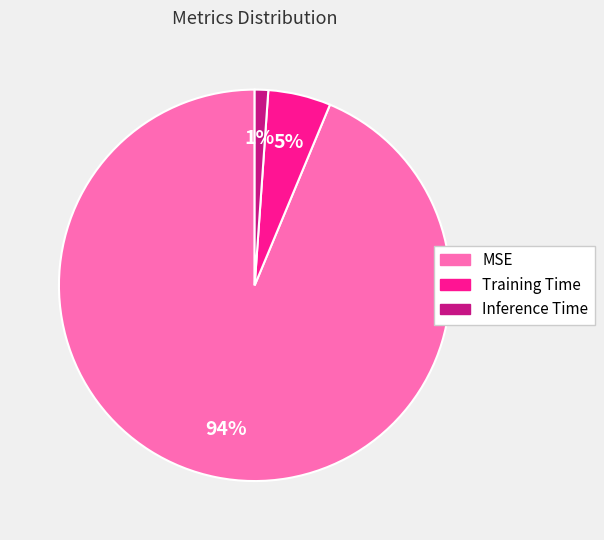

Does Inference Time account for over 50% of the chart?

No